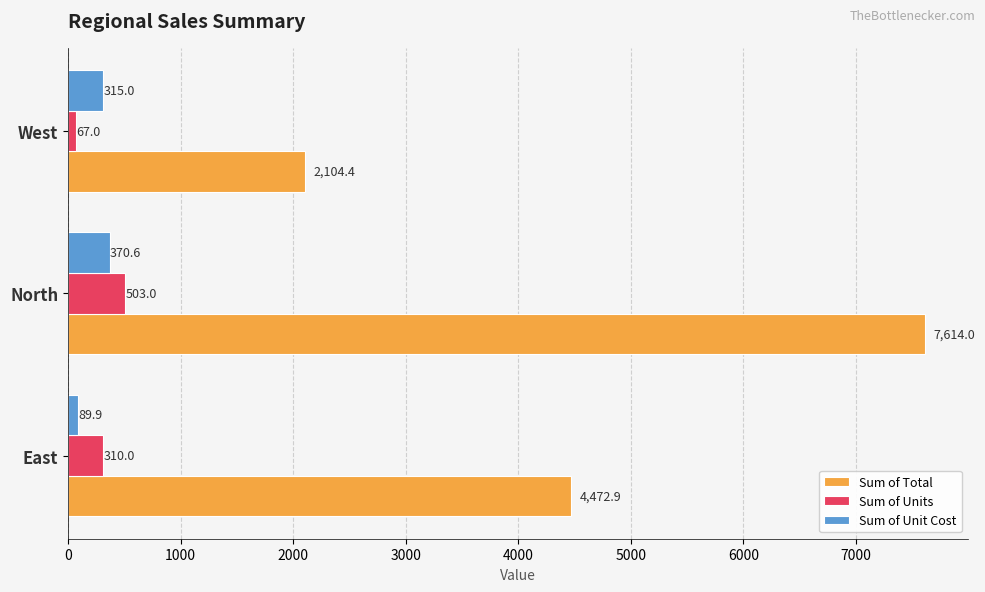

At which category is the sum across all series the highest?

North